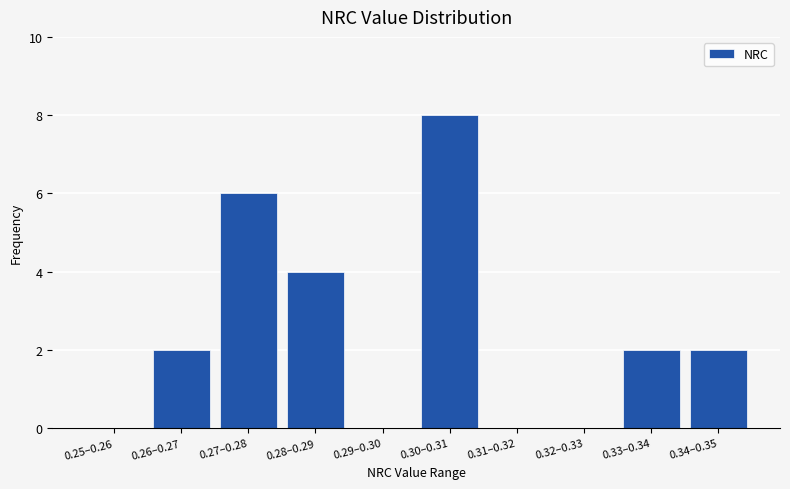

Reading left to right, list all the values displayed in this chart.

0.25–0.26=0	0.26–0.27=2	0.27–0.28=6	0.28–0.29=4	0.29–0.30=0	0.30–0.31=8	0.31–0.32=0	0.32–0.33=0	0.33–0.34=2	0.34–0.35=2